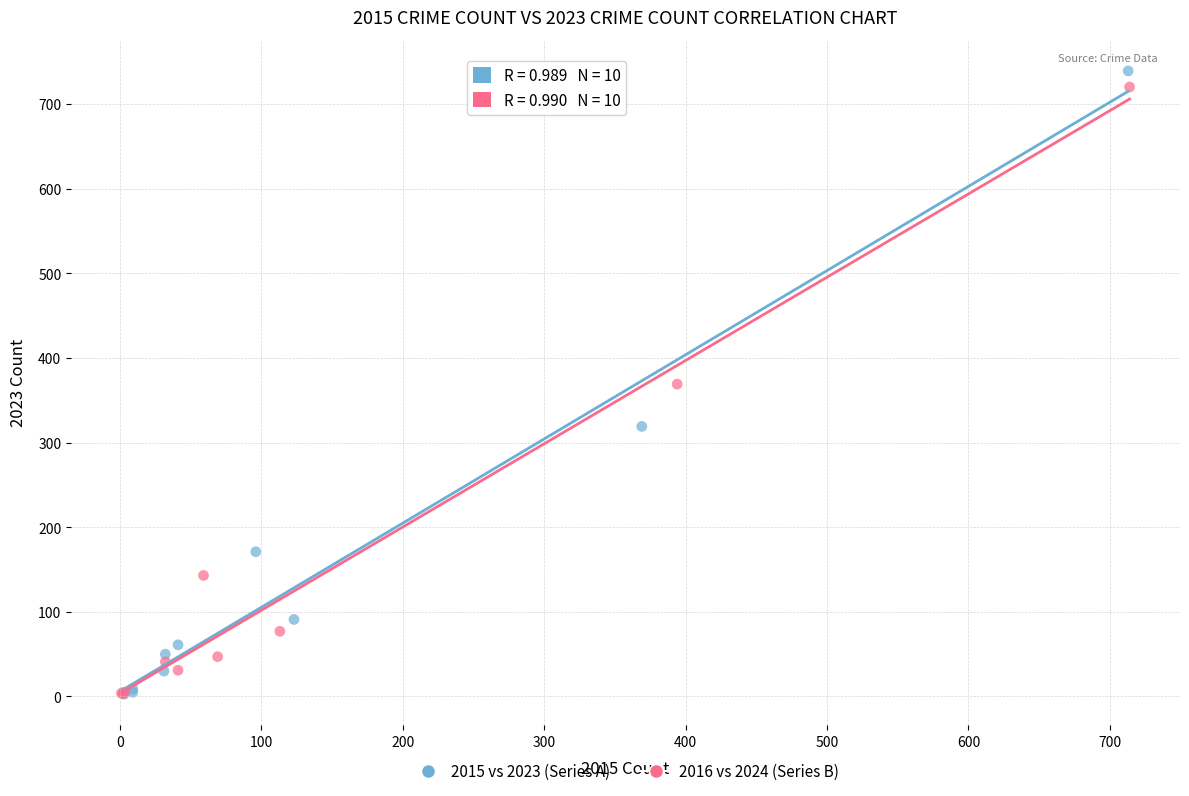

What are all the series names shown in the legend?

2015 vs 2023 (Series A), 2016 vs 2024 (Series B)